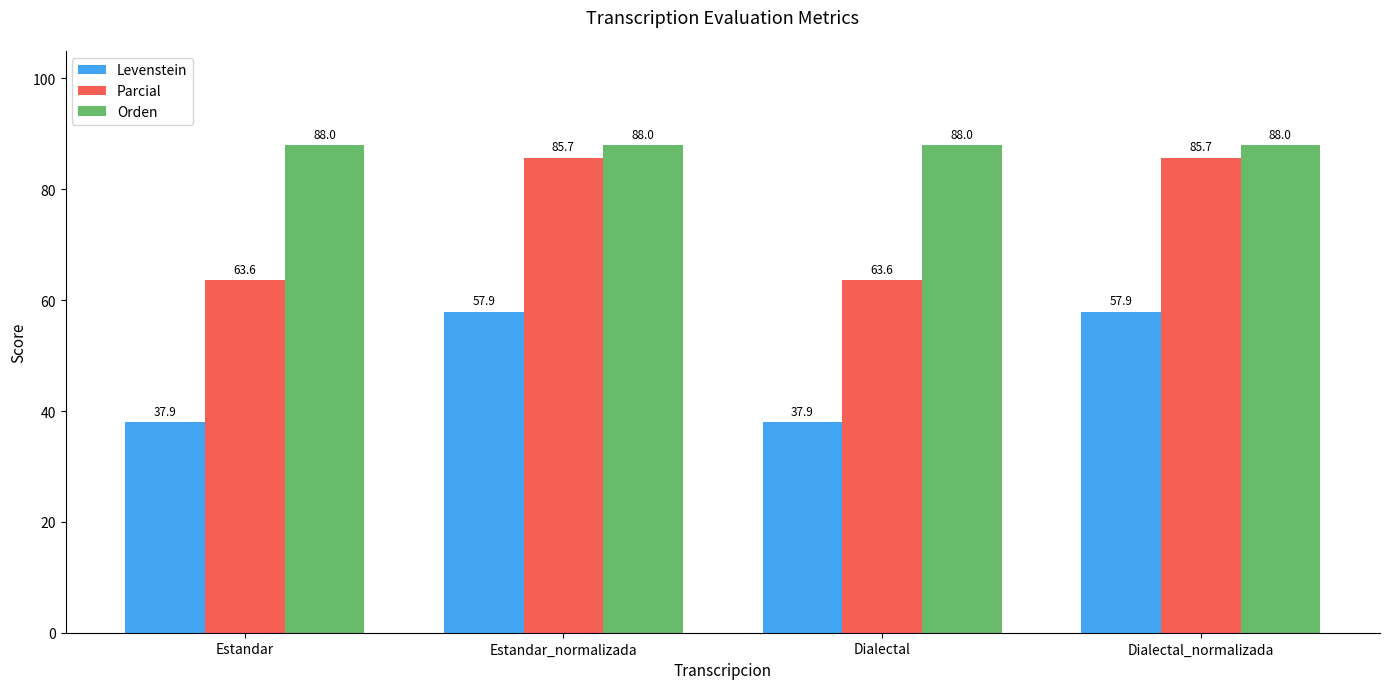

Rank the series by their average value, from highest to lowest.

Orden, Parcial, Levenstein